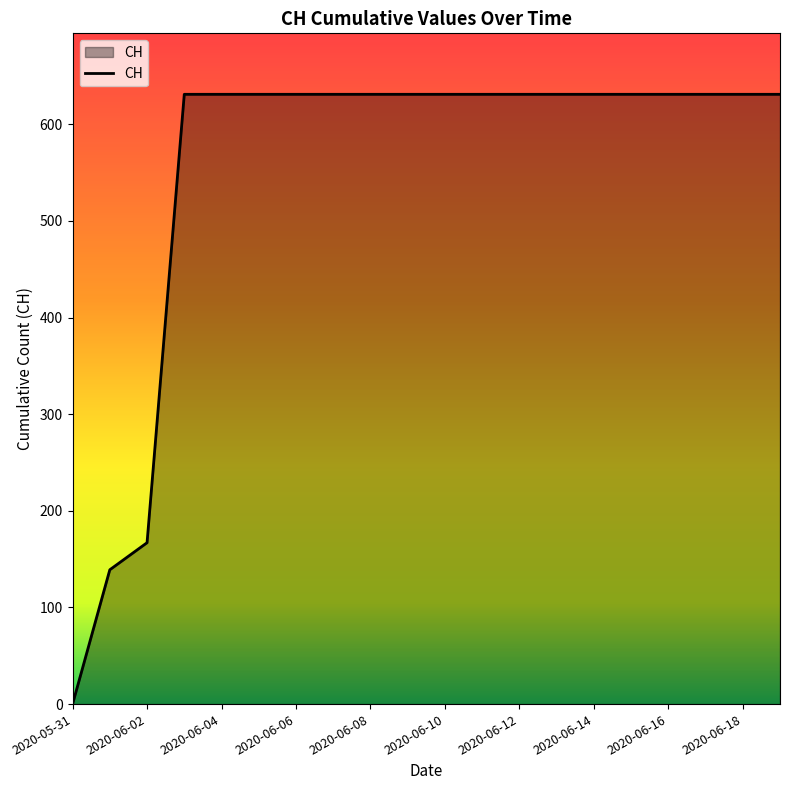

What is the difference between the maximum and minimum values?

631